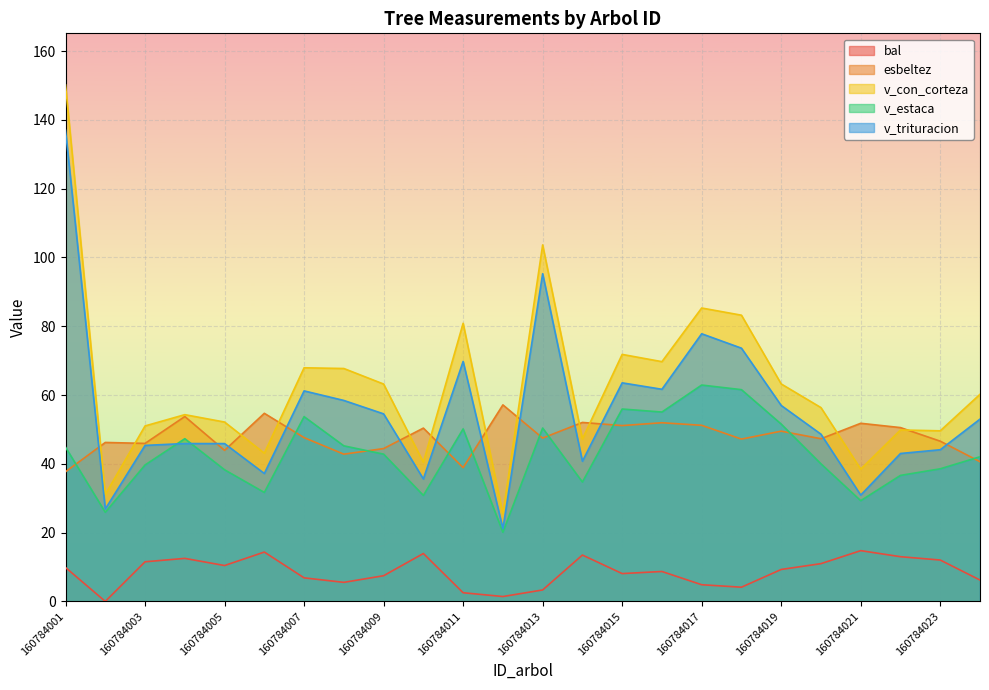

What is the total value across all series at 160784019?

230.6